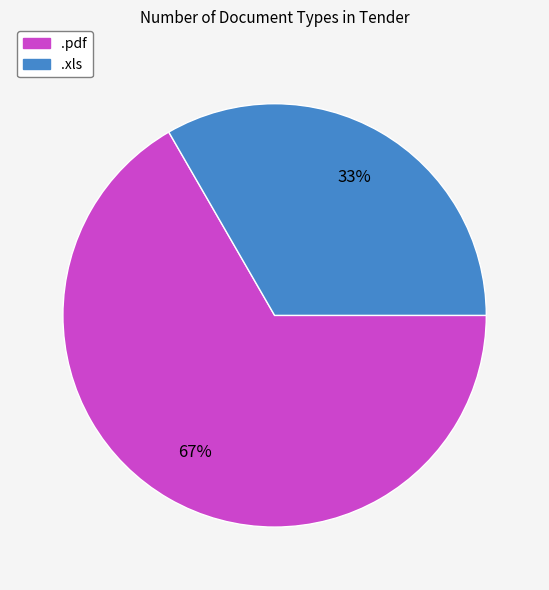

To the nearest percent, what is the combined percentage of .pdf and .xls?

100%